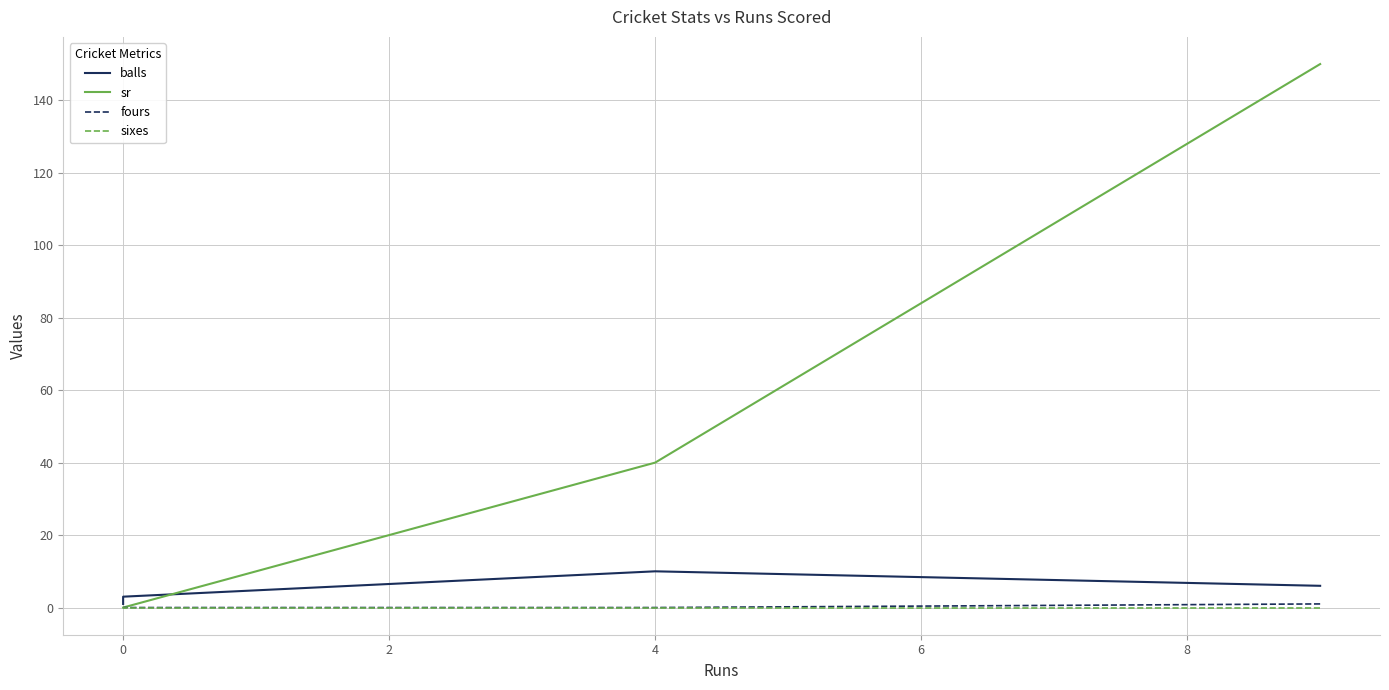

Which category has the lowest value across all series?

2